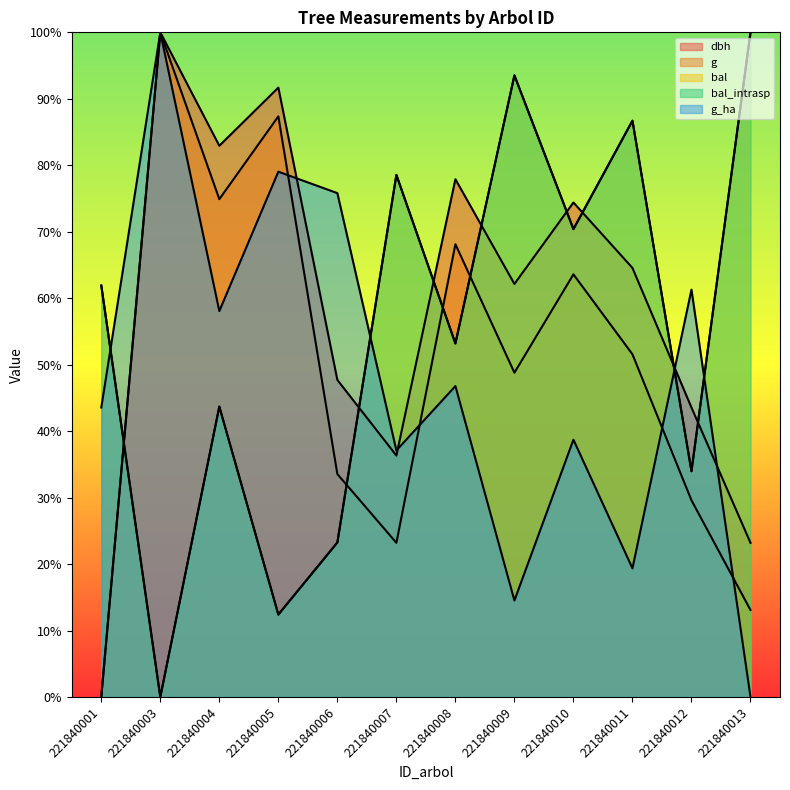

What is the difference between the bal values at 221840004 and 221840009?

49.8